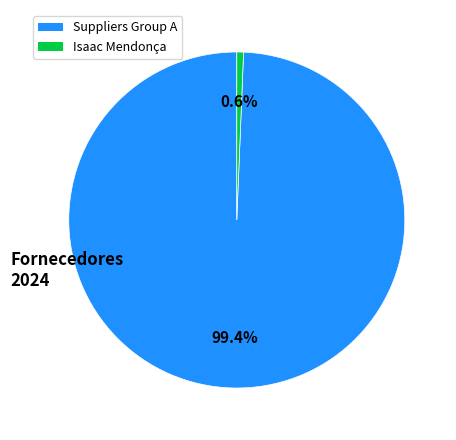

Does any single category account for the majority?

Yes